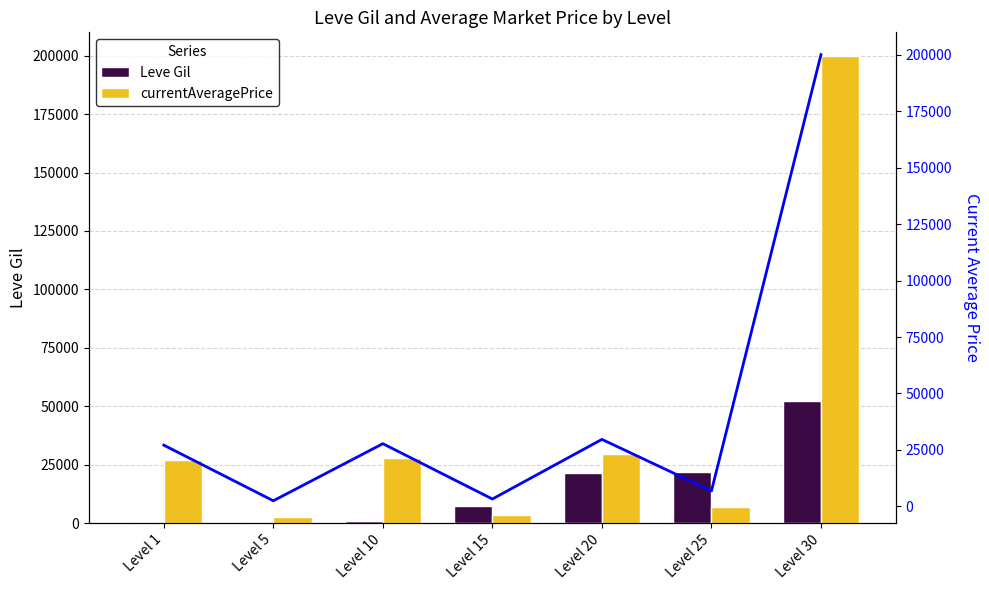

Is it true that Leve Gil equals 220 at Level 5?

True